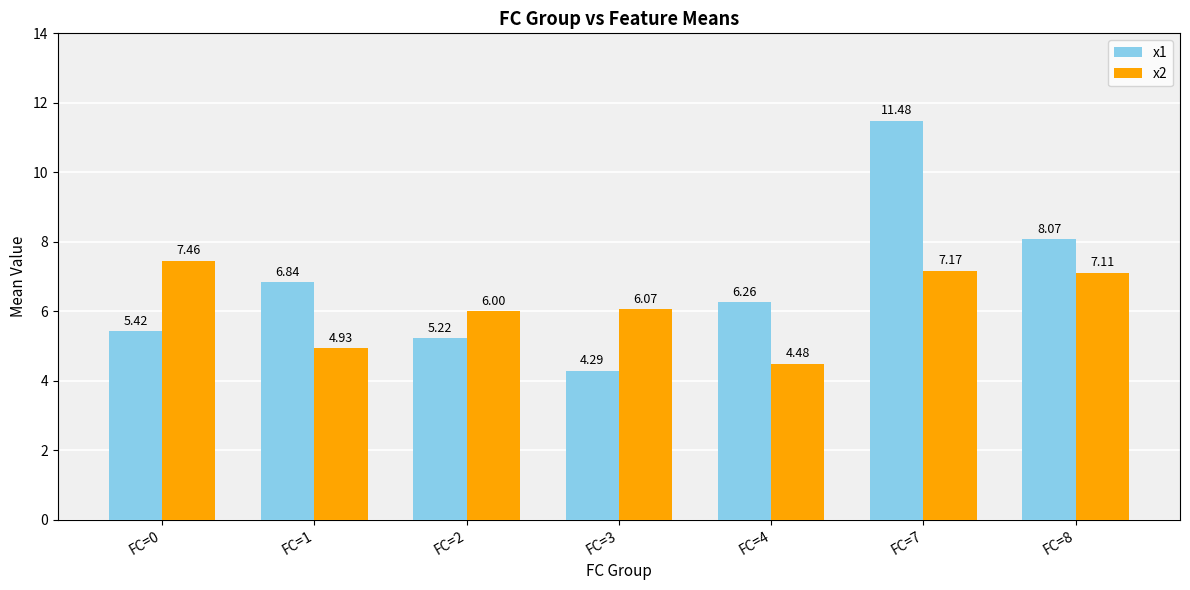

Is the value of x2 at FC=7 greater than the value of x1 at FC=2?

Yes